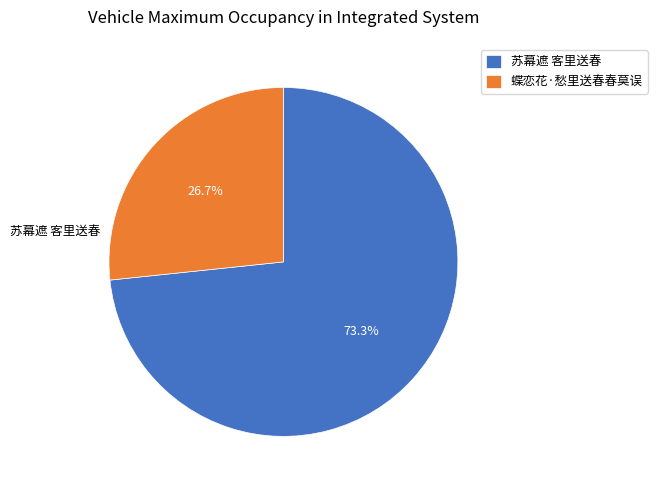

What percentage is the 苏幕遮 客里送春 slice, to the nearest percent?

73%